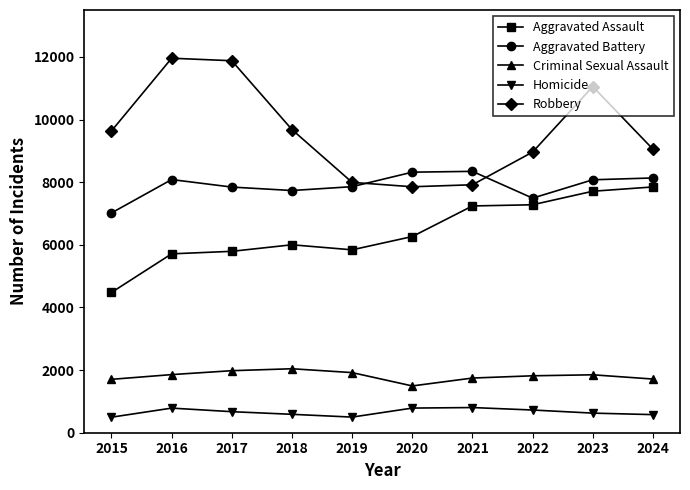

What is the approximate value of Homicide at 2024?

578